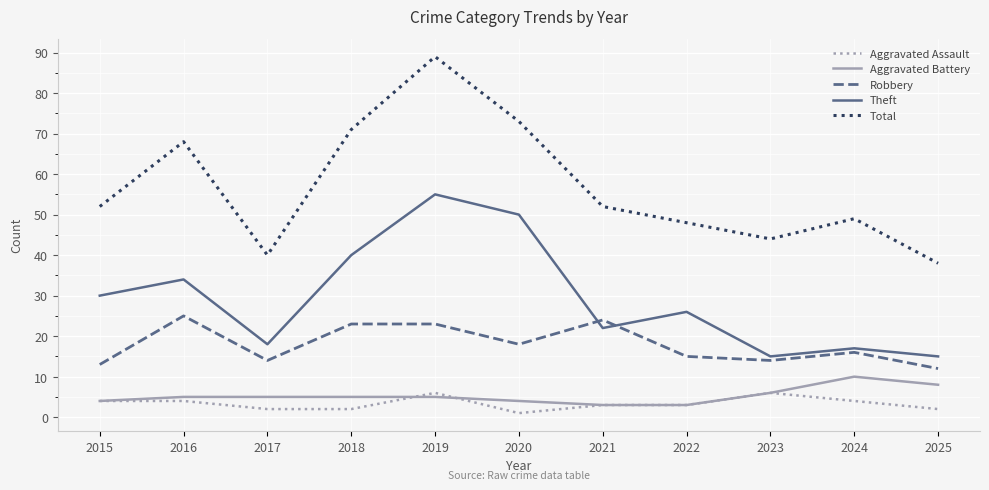

Does the chart have visible grid lines?

Yes